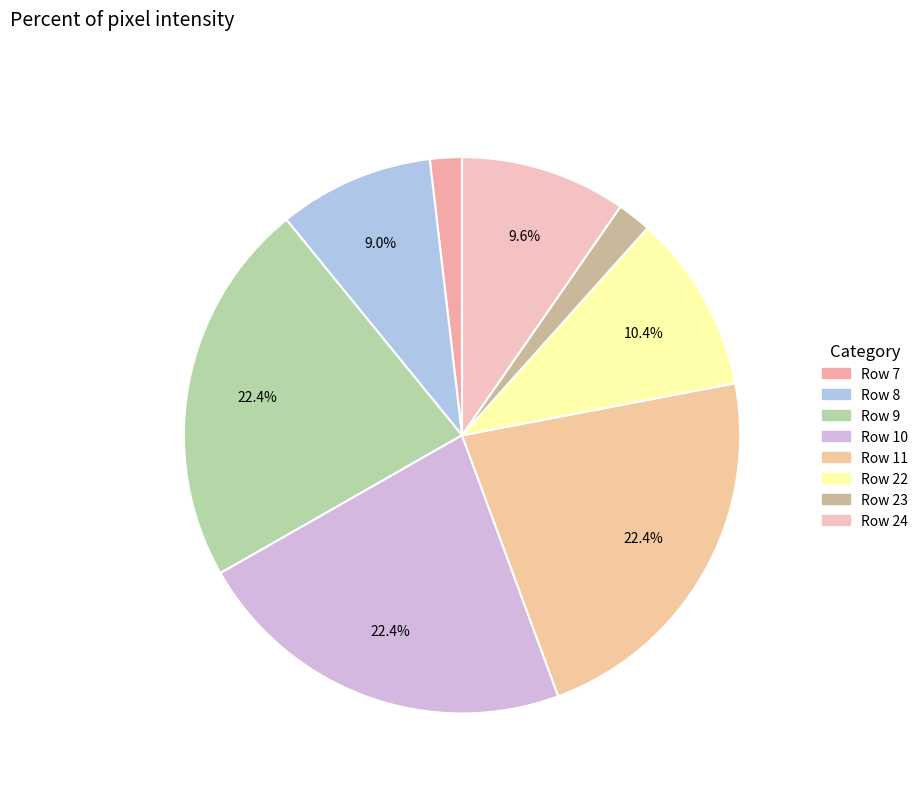

Is Row 9 the majority of the pie?

No